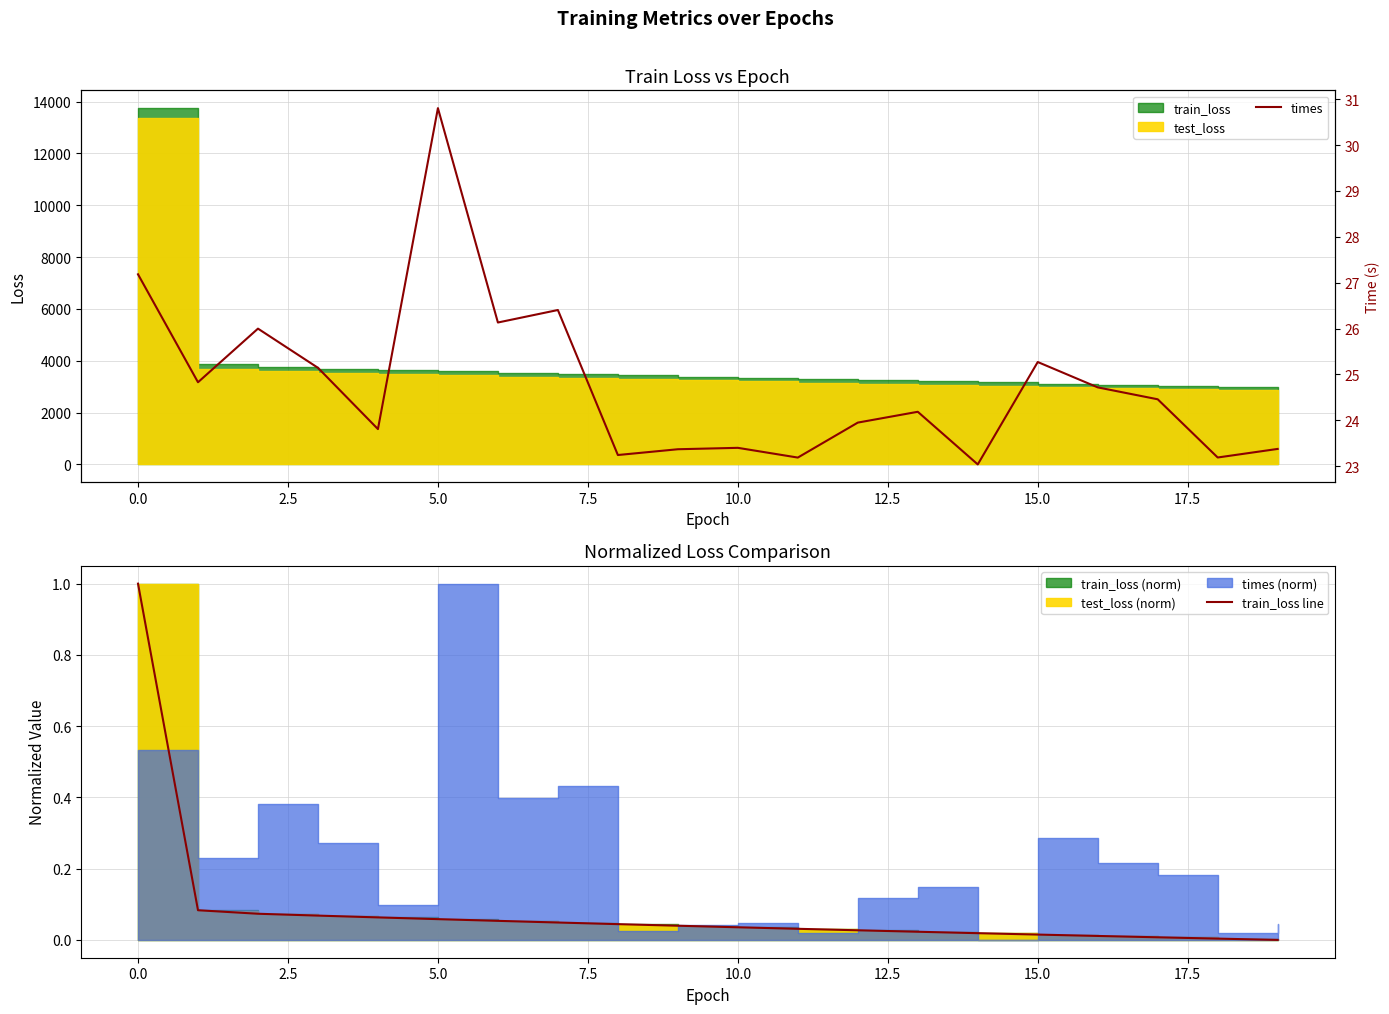

What is the sum of the train_loss line values at 7.5 and 18?

0.1